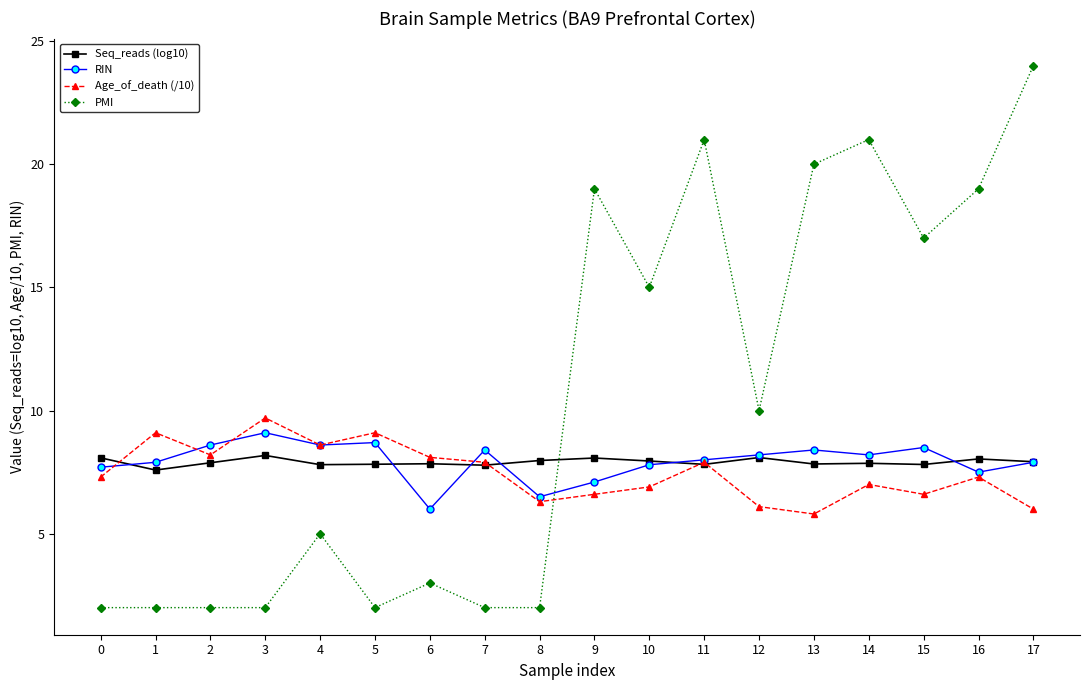

The PMI series shows 15.0 at 10. True or false?

True